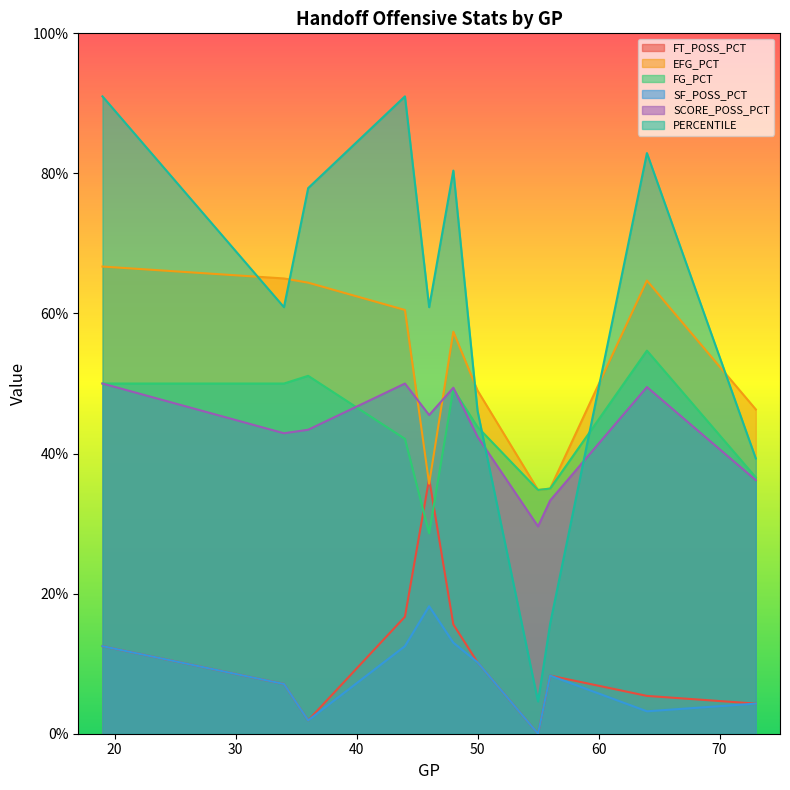

What is the total value across all series at 50?

2.0